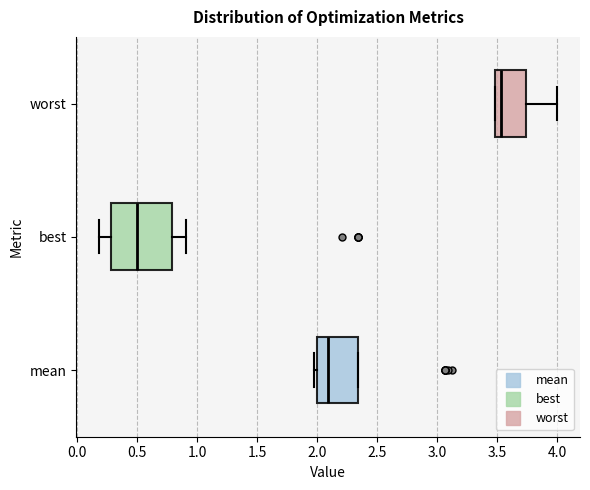

Comparing the boxes themselves (not the whiskers), which one is the widest?

best